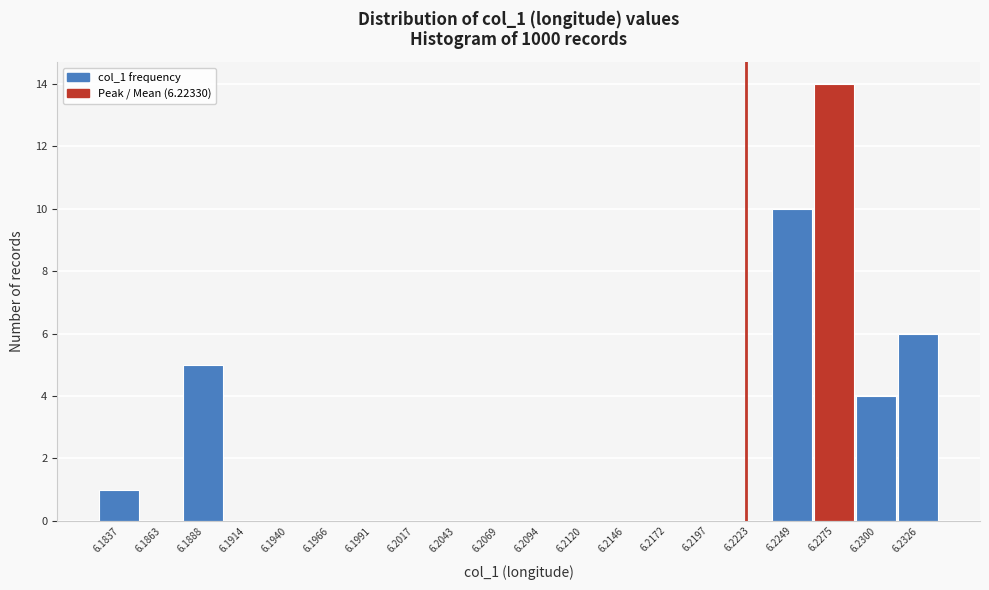

Reading left to right, what are all the values shown in this chart?

6.1837=1	6.1863=0	6.1888=5	6.1914=0	6.1940=0	6.1966=0	6.1991=0	6.2017=0	6.2043=0	6.2069=0	6.2094=0	6.2120=0	6.2146=0	6.2172=0	6.2197=0	6.2223=0	6.2249=10	6.2275=14	6.2300=4	6.2326=6